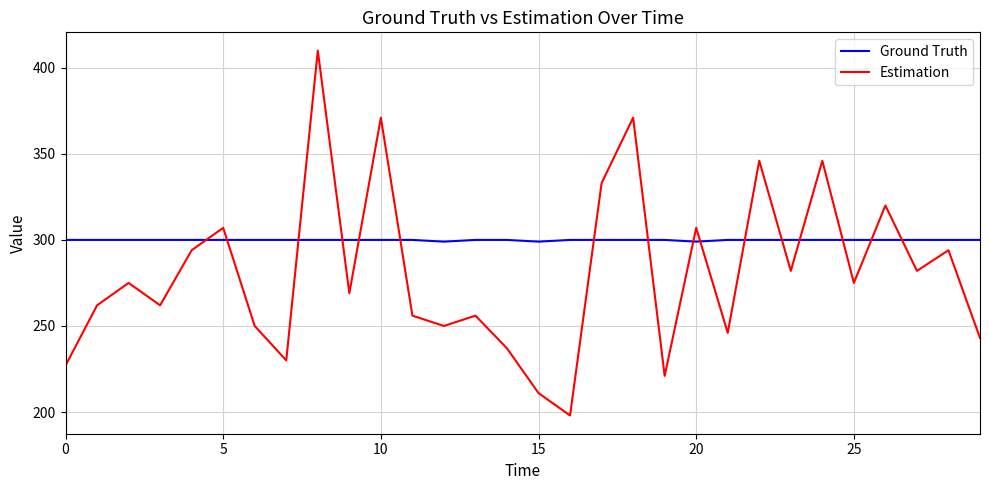

What is the maximum value shown in the chart?

410